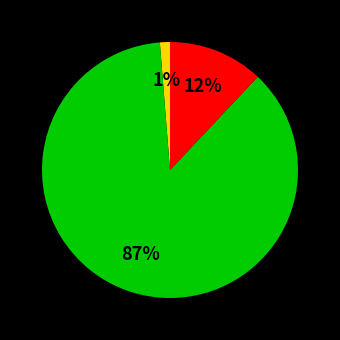

Does any single category account for the majority?

Yes